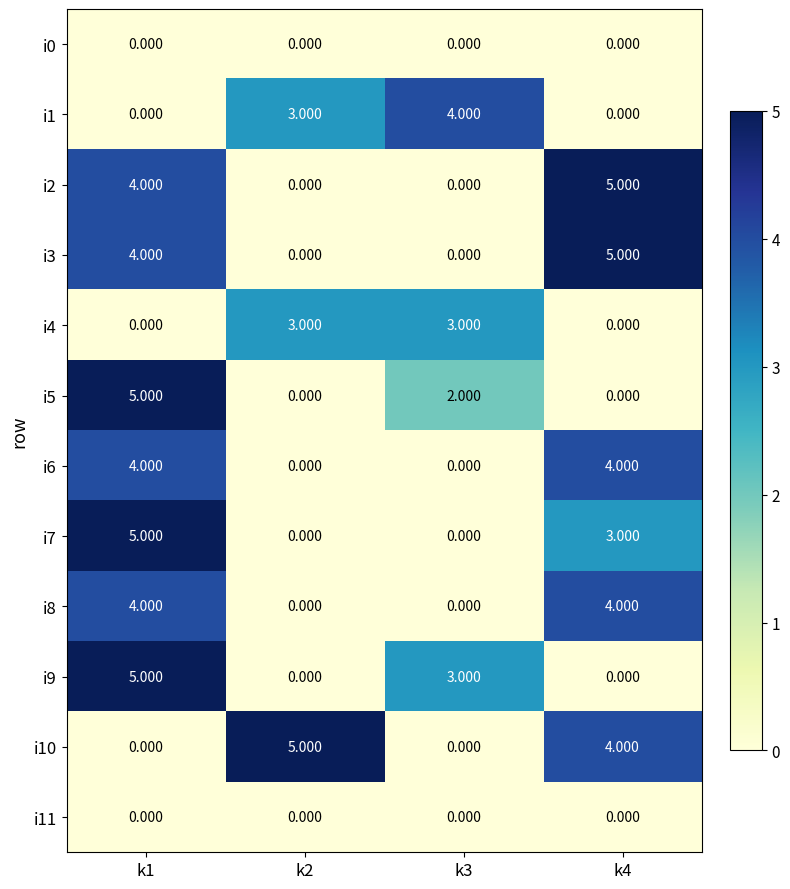

How many distinct data groups are displayed?

12